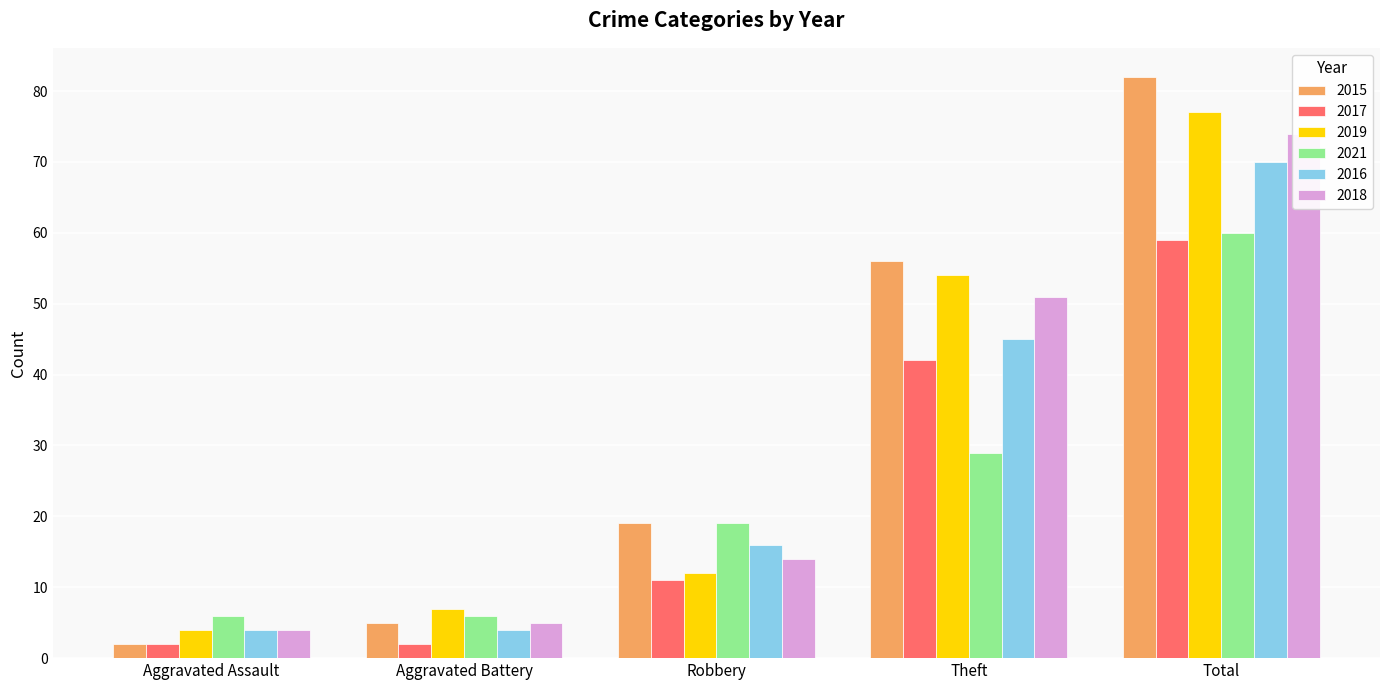

What is the minimum value for 2016?

4